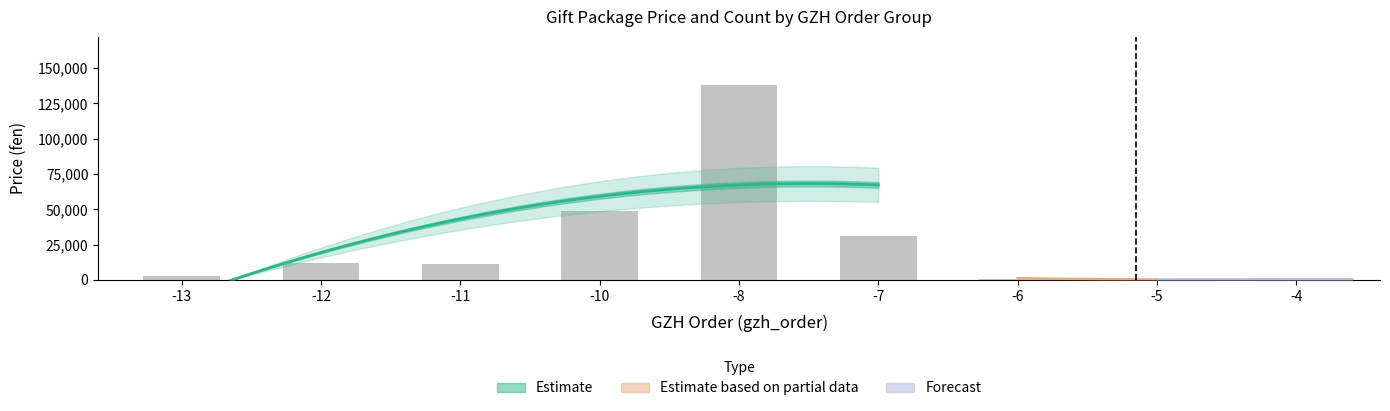

Does the chart contain stacked bars?

No